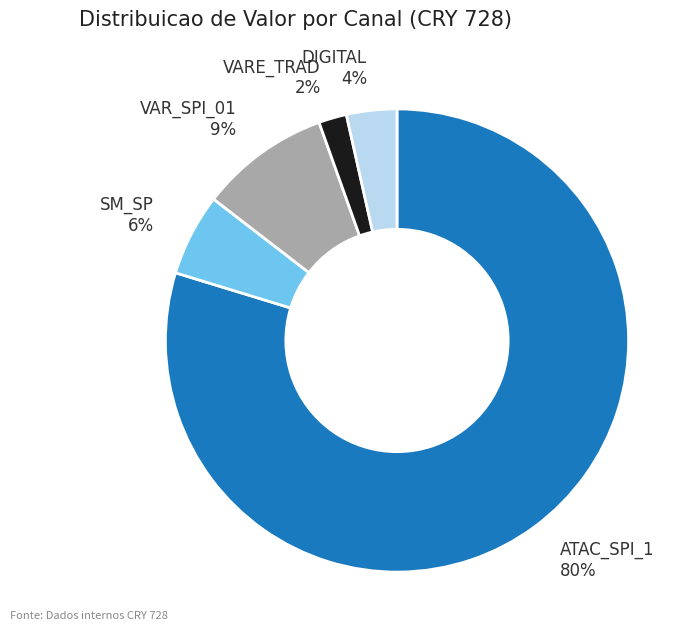

To the nearest percent, what is the average slice percentage?

20%